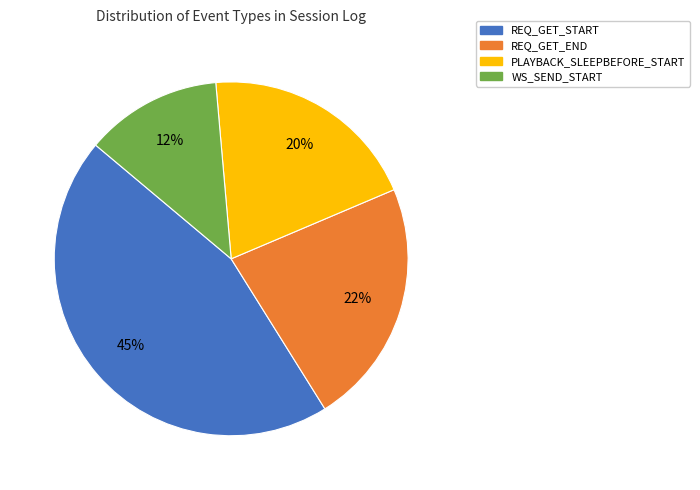

Rank the categories by value from highest to lowest.

REQ_GET_START, REQ_GET_END, PLAYBACK_SLEEPBEFORE_START, WS_SEND_START